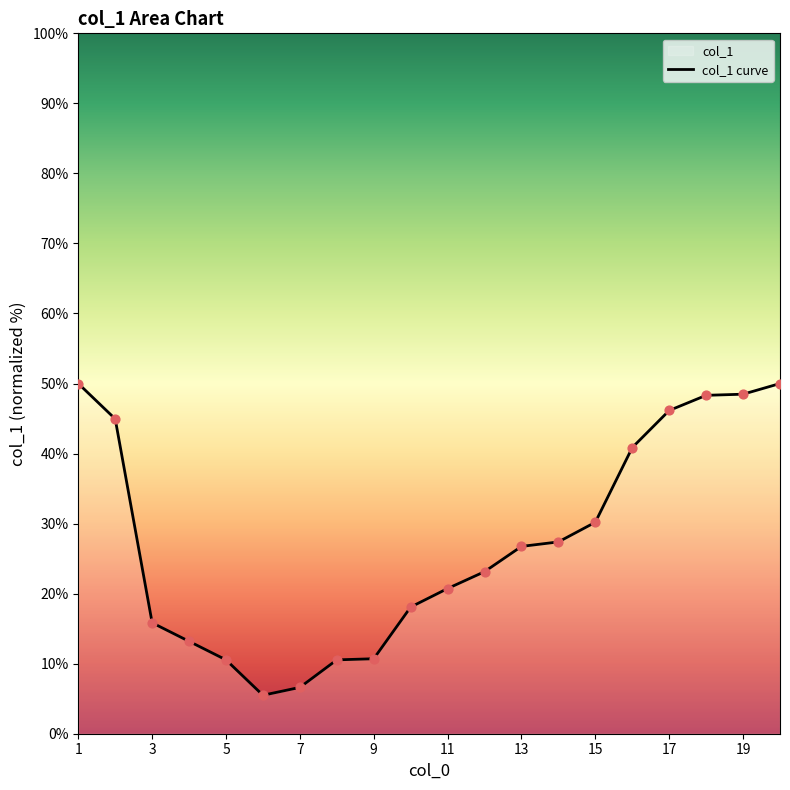

Approximately how many times larger is the value at 7 compared to 3?

0.4